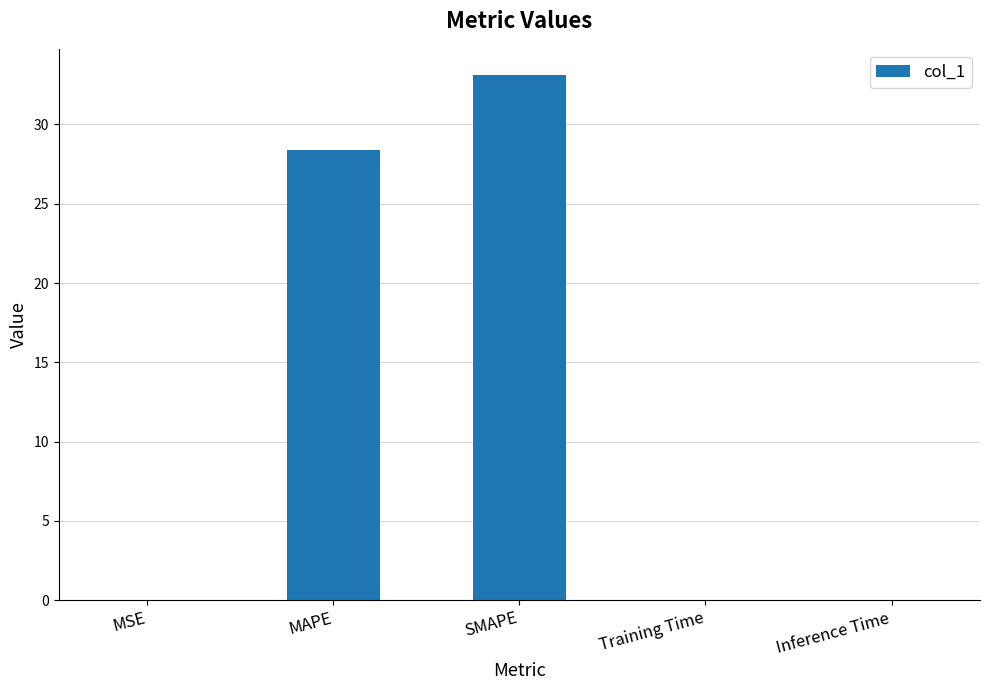

Does the chart contain stacked bars?

No